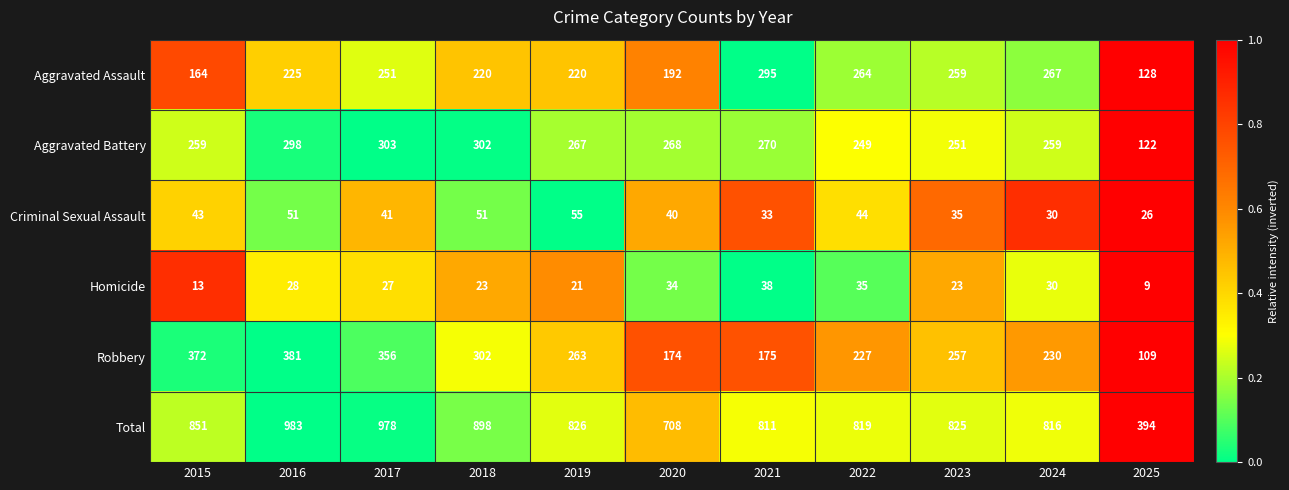

Between 2017 and 2018, which series saw the biggest shift?

Total